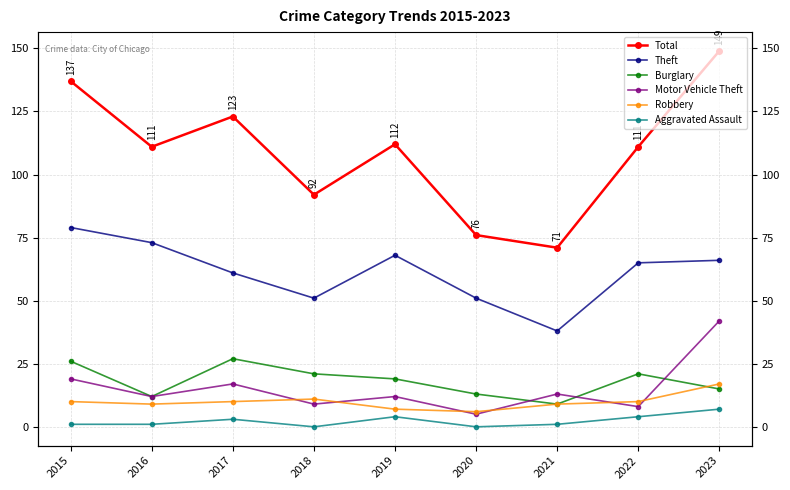

Is it true that Burglary equals 4 at 2020?

False